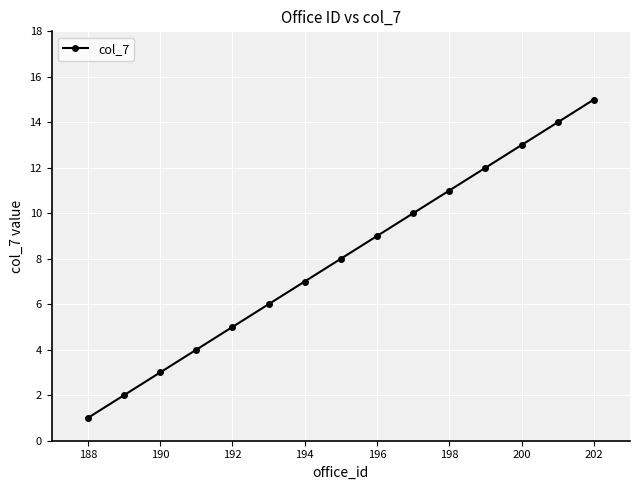

True or false: there are more than 0 points higher than both neighbors.

False